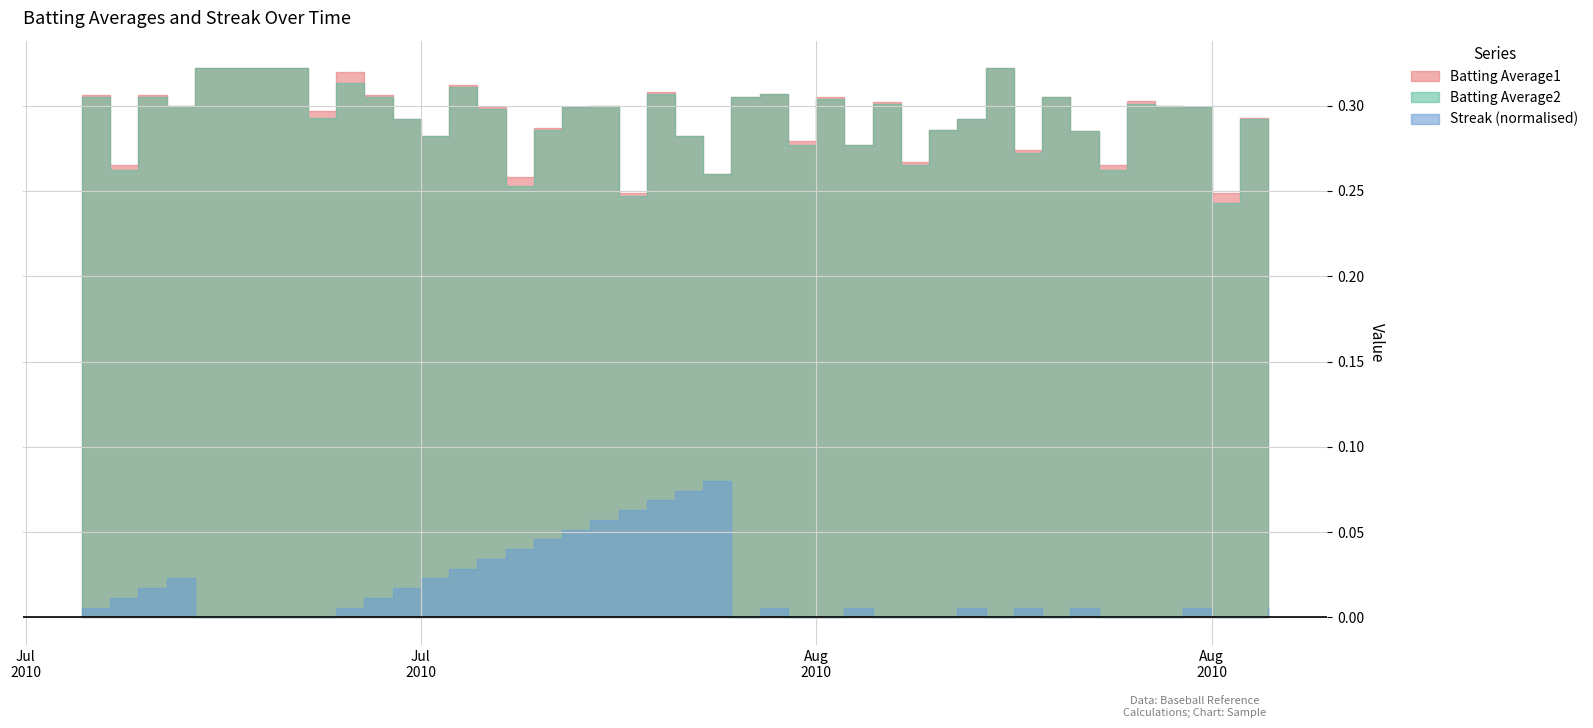

What is the lowest value of the Batting Average2 series?

0.2